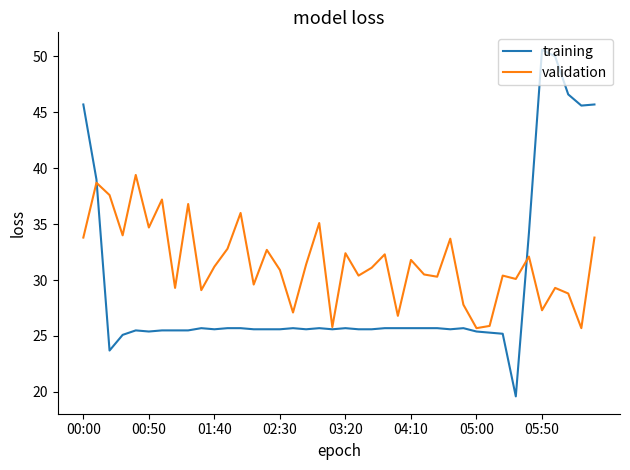

List the series in order of their overall mean, highest first.

validation, training